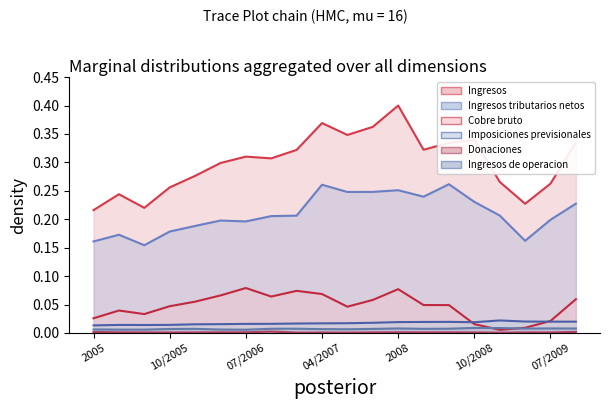

Which series has the widest spread of values?

Ingresos